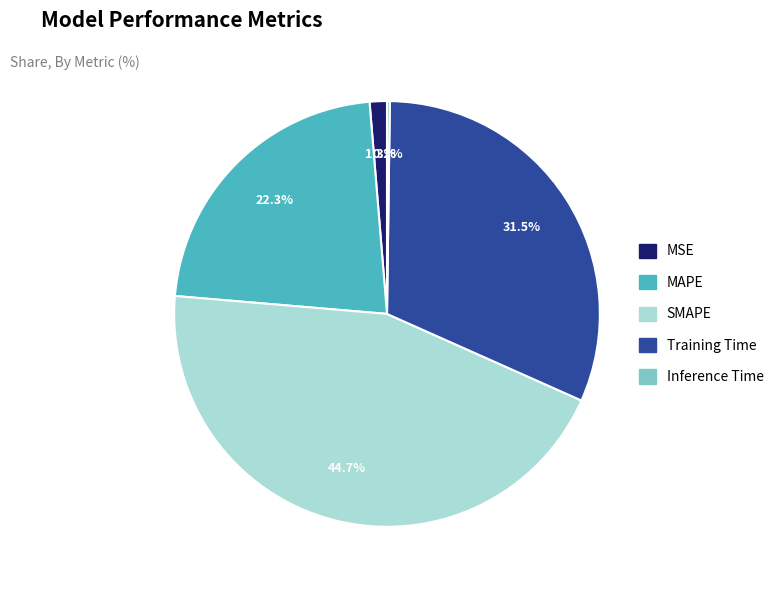

Does SMAPE account for over 50% of the chart?

No